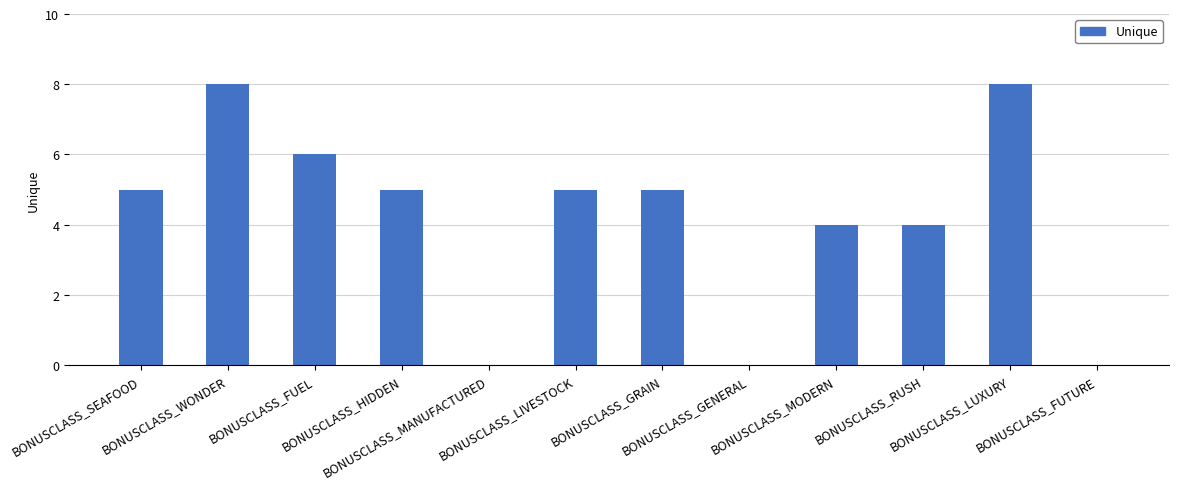

What is the maximum value shown in the chart?

8